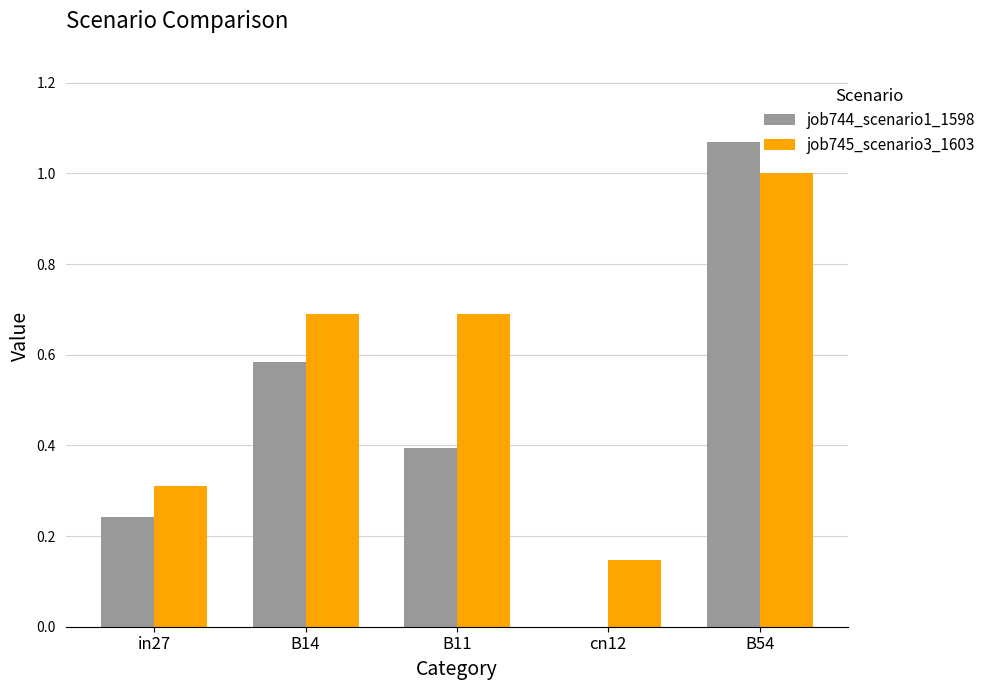

What value does the job745_scenario3_1603 series have at B14?

0.7